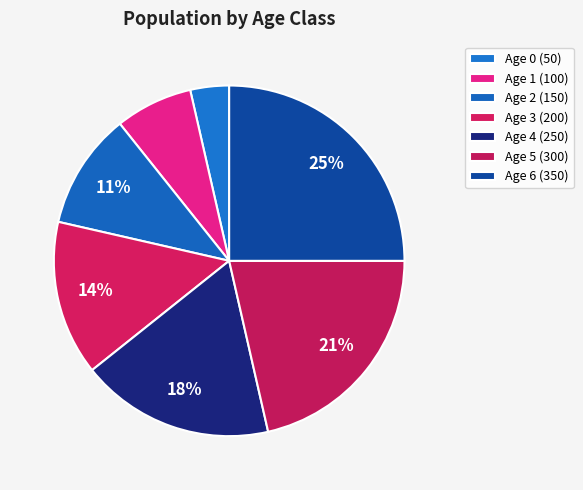

Which has a higher value, Age 1 or Age 6?

Age 6